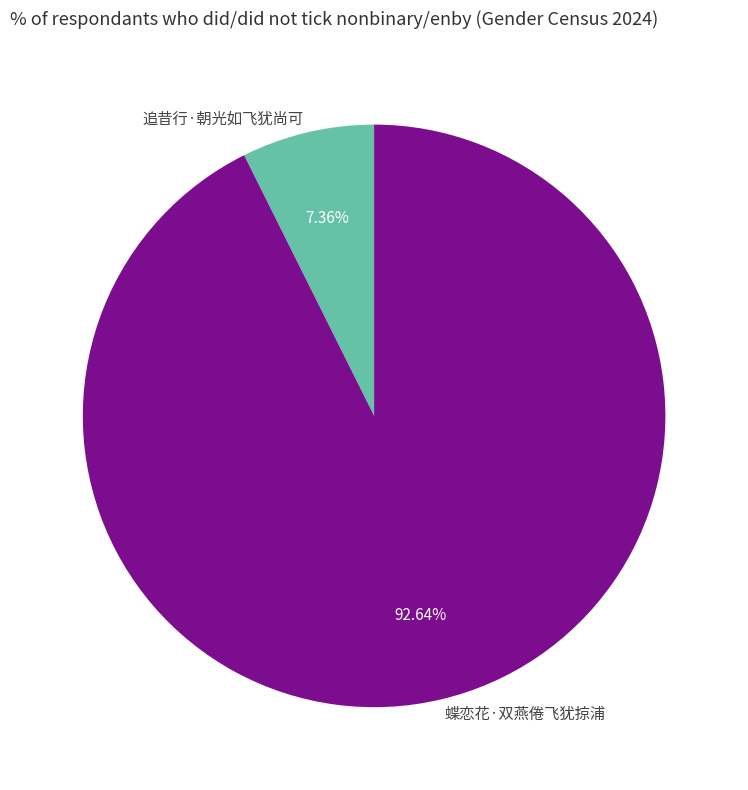

How many slices are in this pie chart?

2